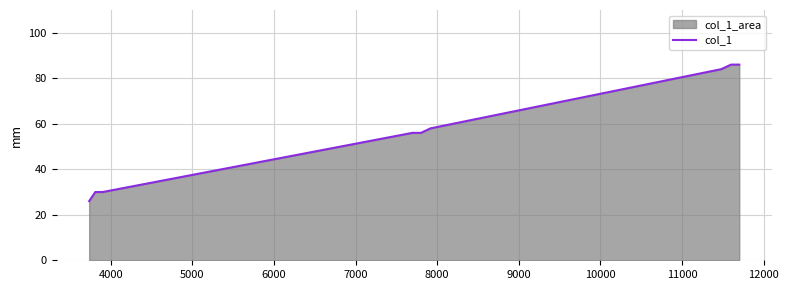

What is the greatest value displayed?

86